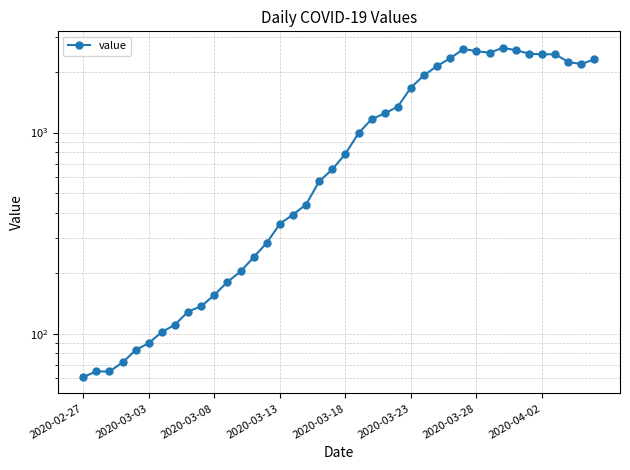

Does the chart display data point markers on the line(s)?

Yes